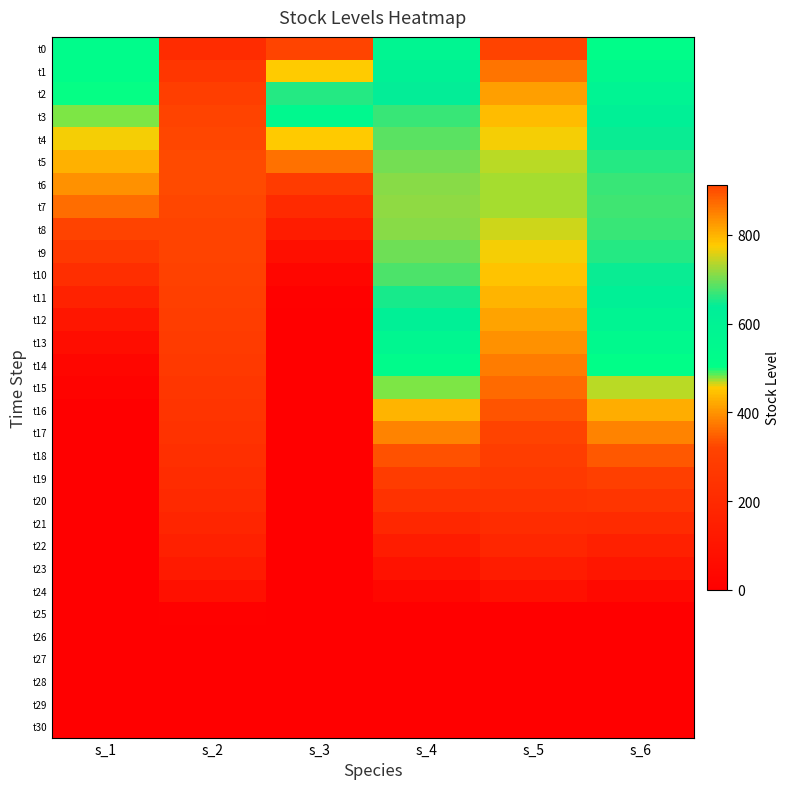

What is the total value across all series at s_3?

4445.8